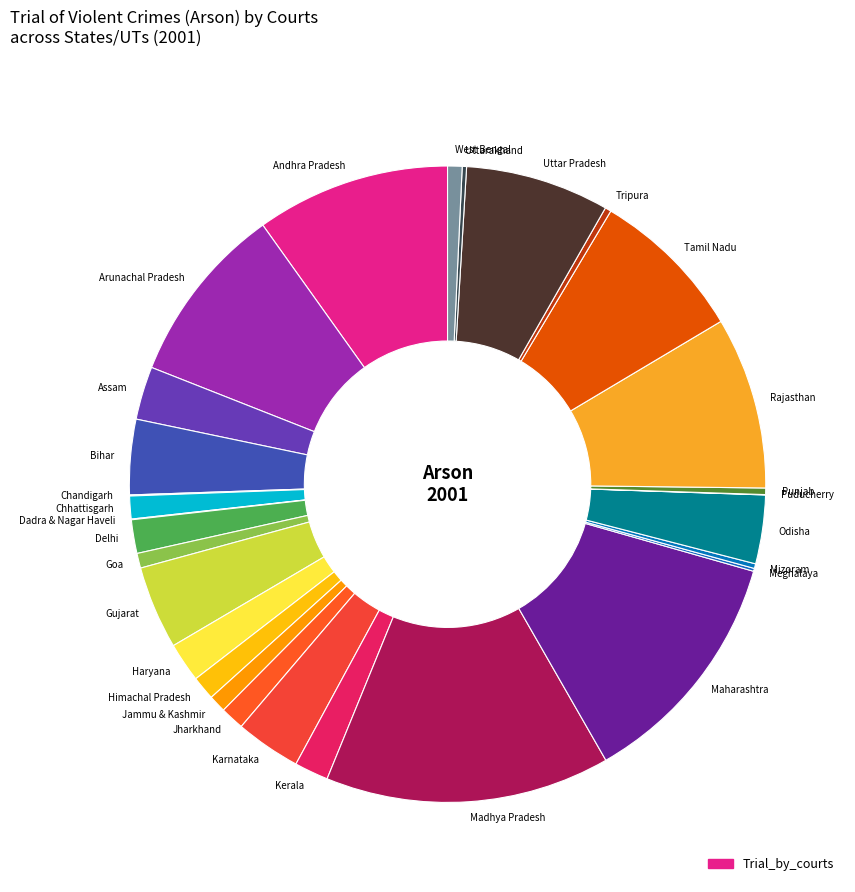

Does any single category account for the majority?

No